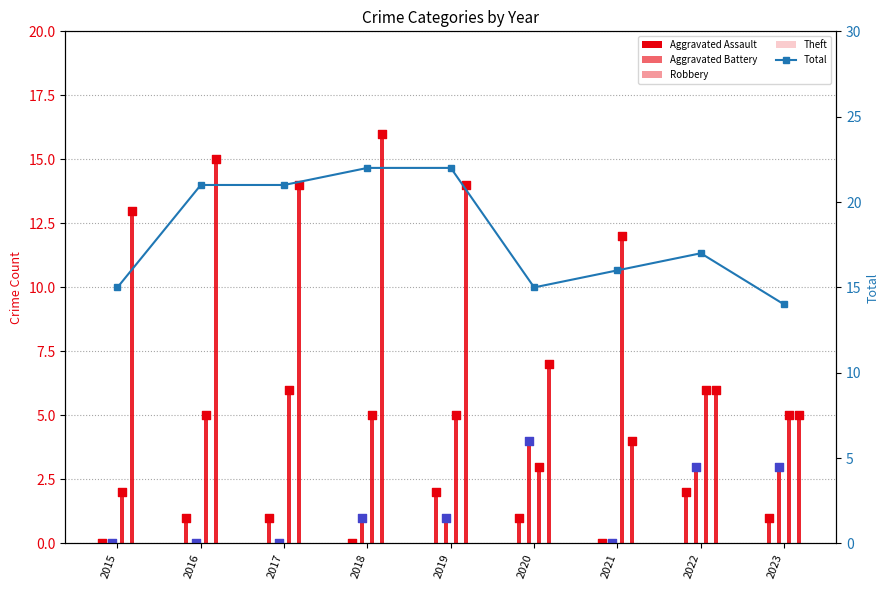

Which has a higher value, 2015 or 2022?

2022